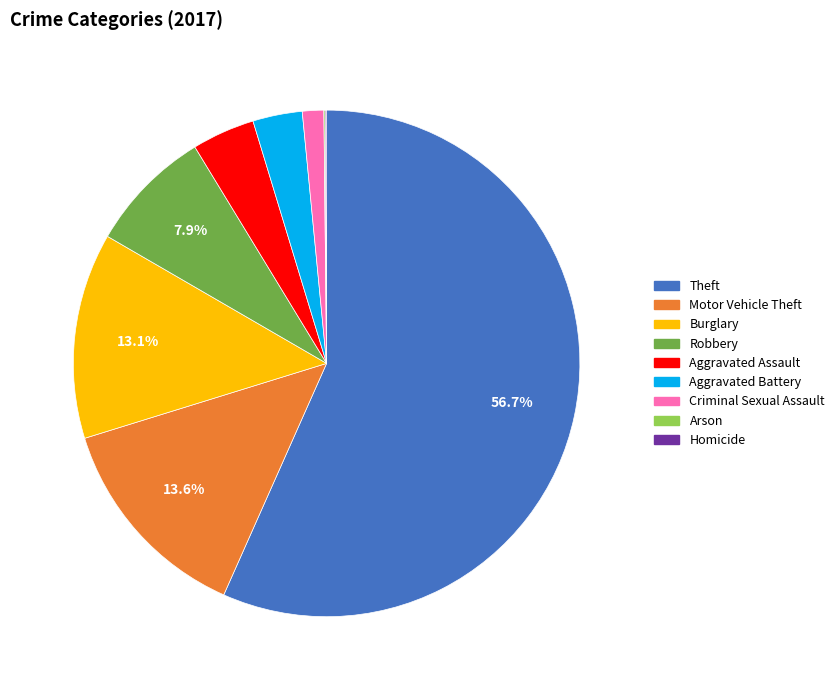

Is Motor Vehicle Theft the majority of the pie?

No